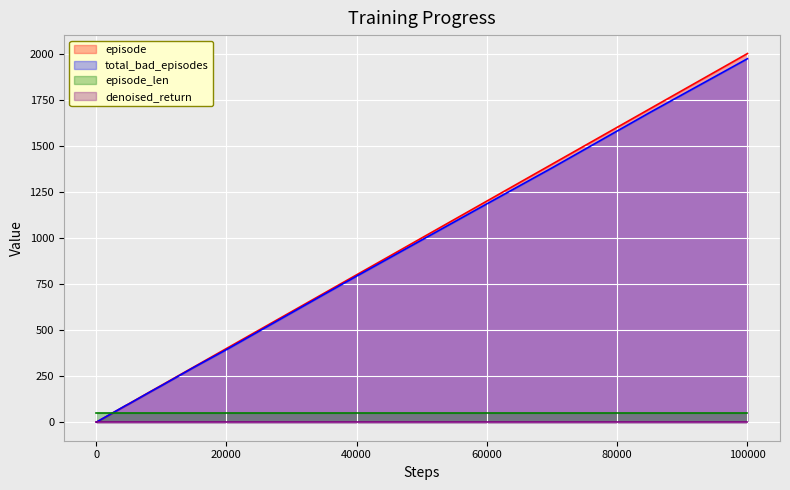

At which category is the sum across all series the highest?

100000